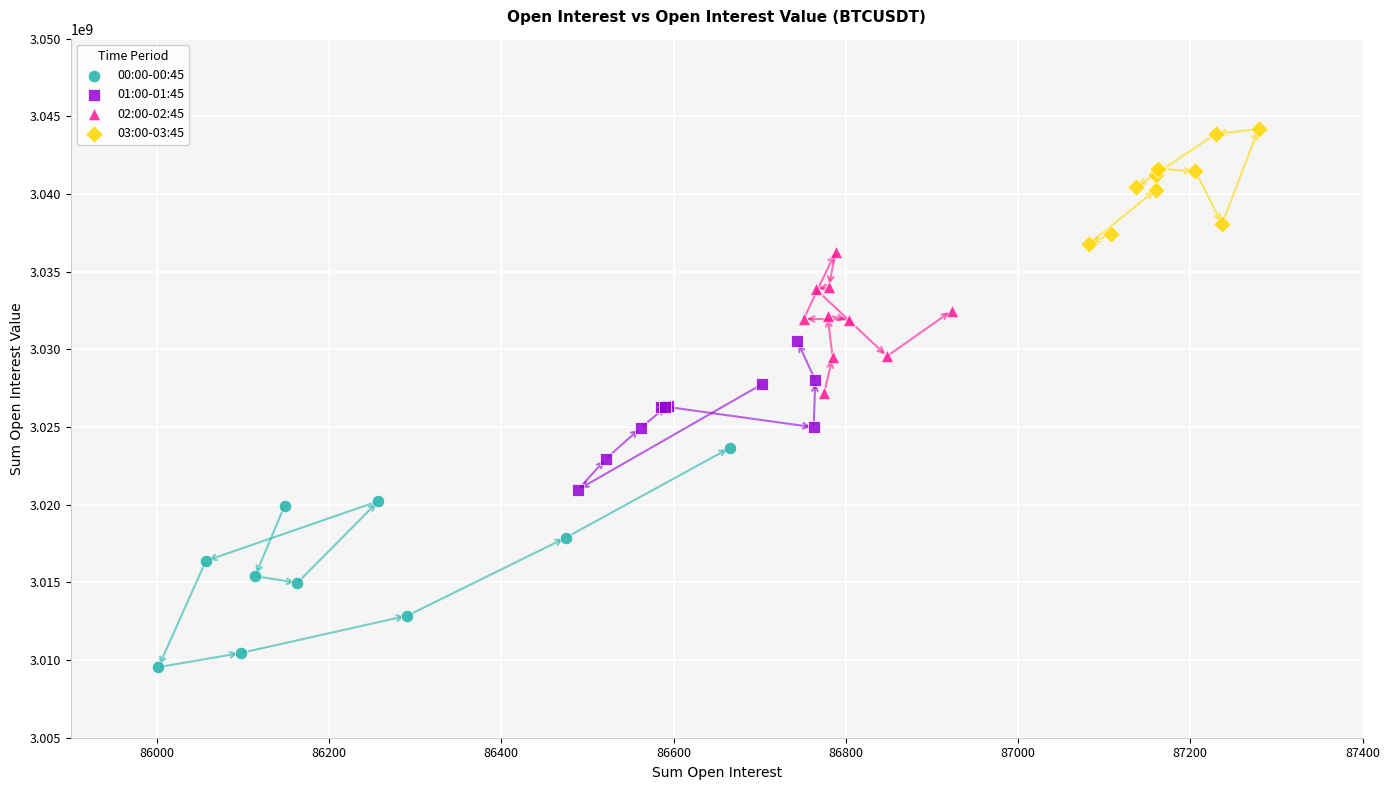

Which series reaches the maximum Y coordinate?

03:00-03:45